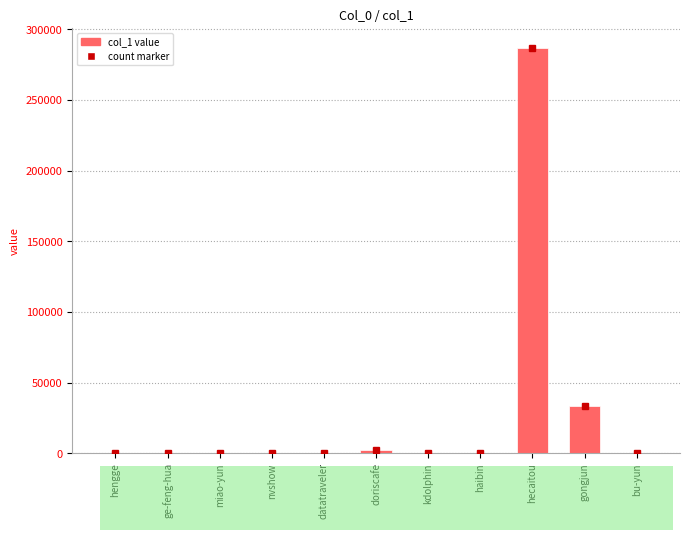

Read the value at hengge.

219